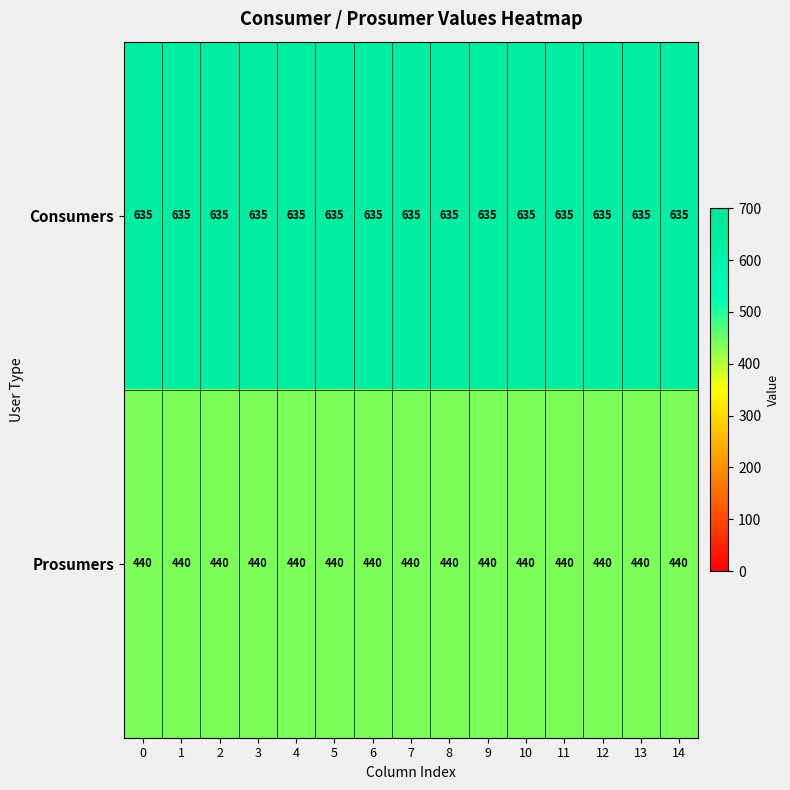

What is the sum of the Prosumers values at 8 and 13?

880